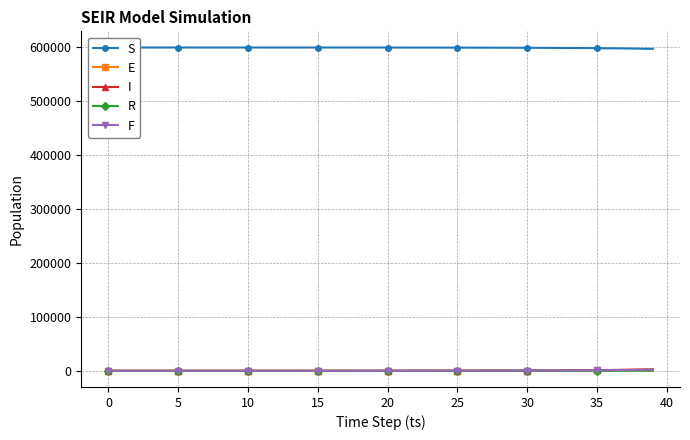

How many values in the R series exceed 0?

9